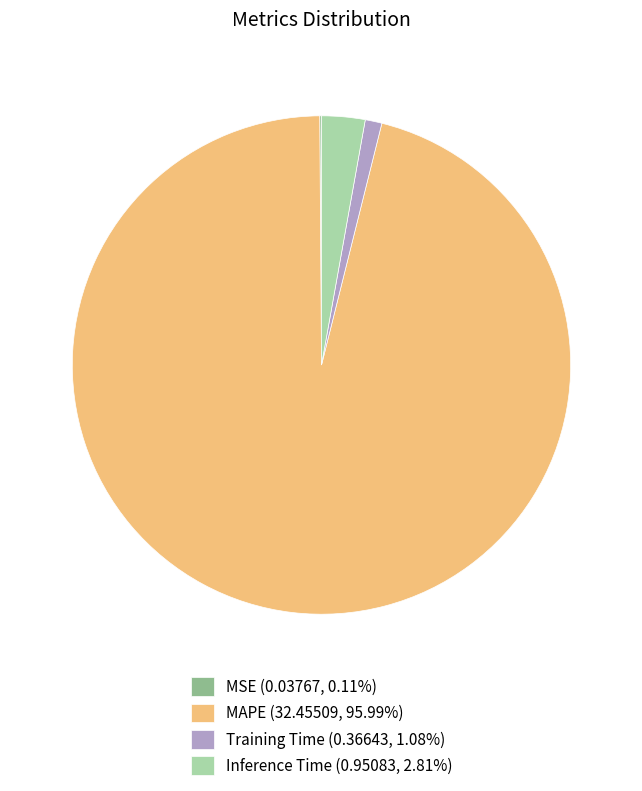

Do Training Time and MAPE together represent more than half of the pie?

Yes